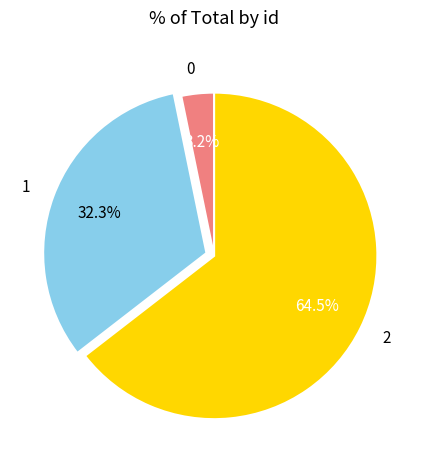

How many slices are in this pie chart?

3